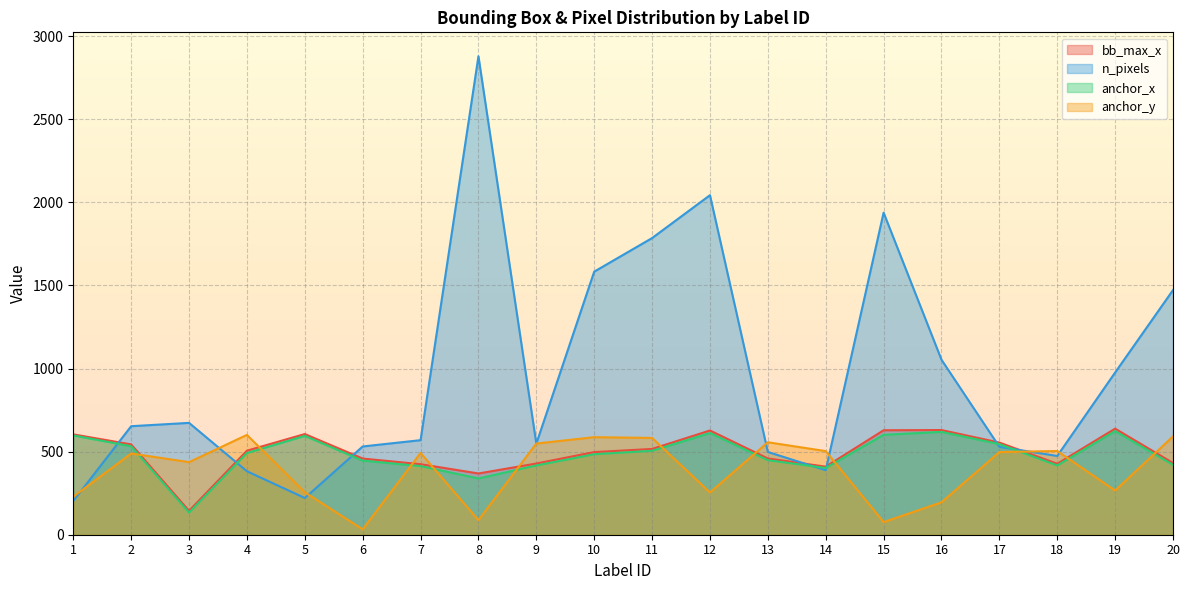

What is the total value across all series at 9?

1941.6